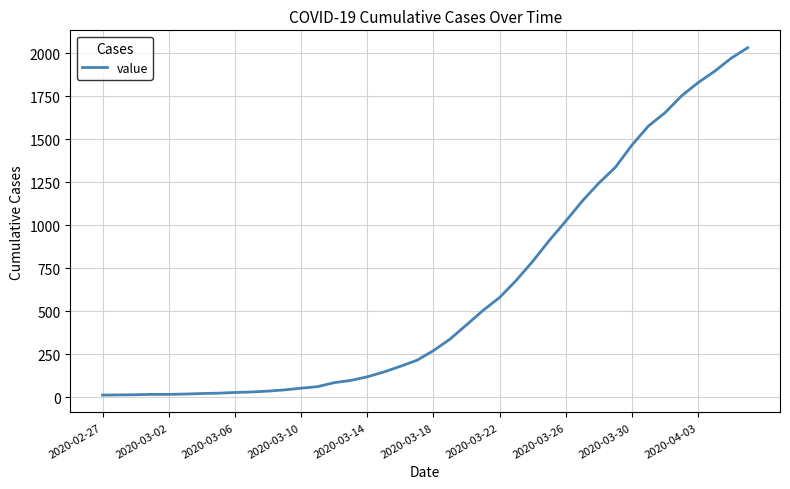

Does the chart have visible grid lines?

Yes